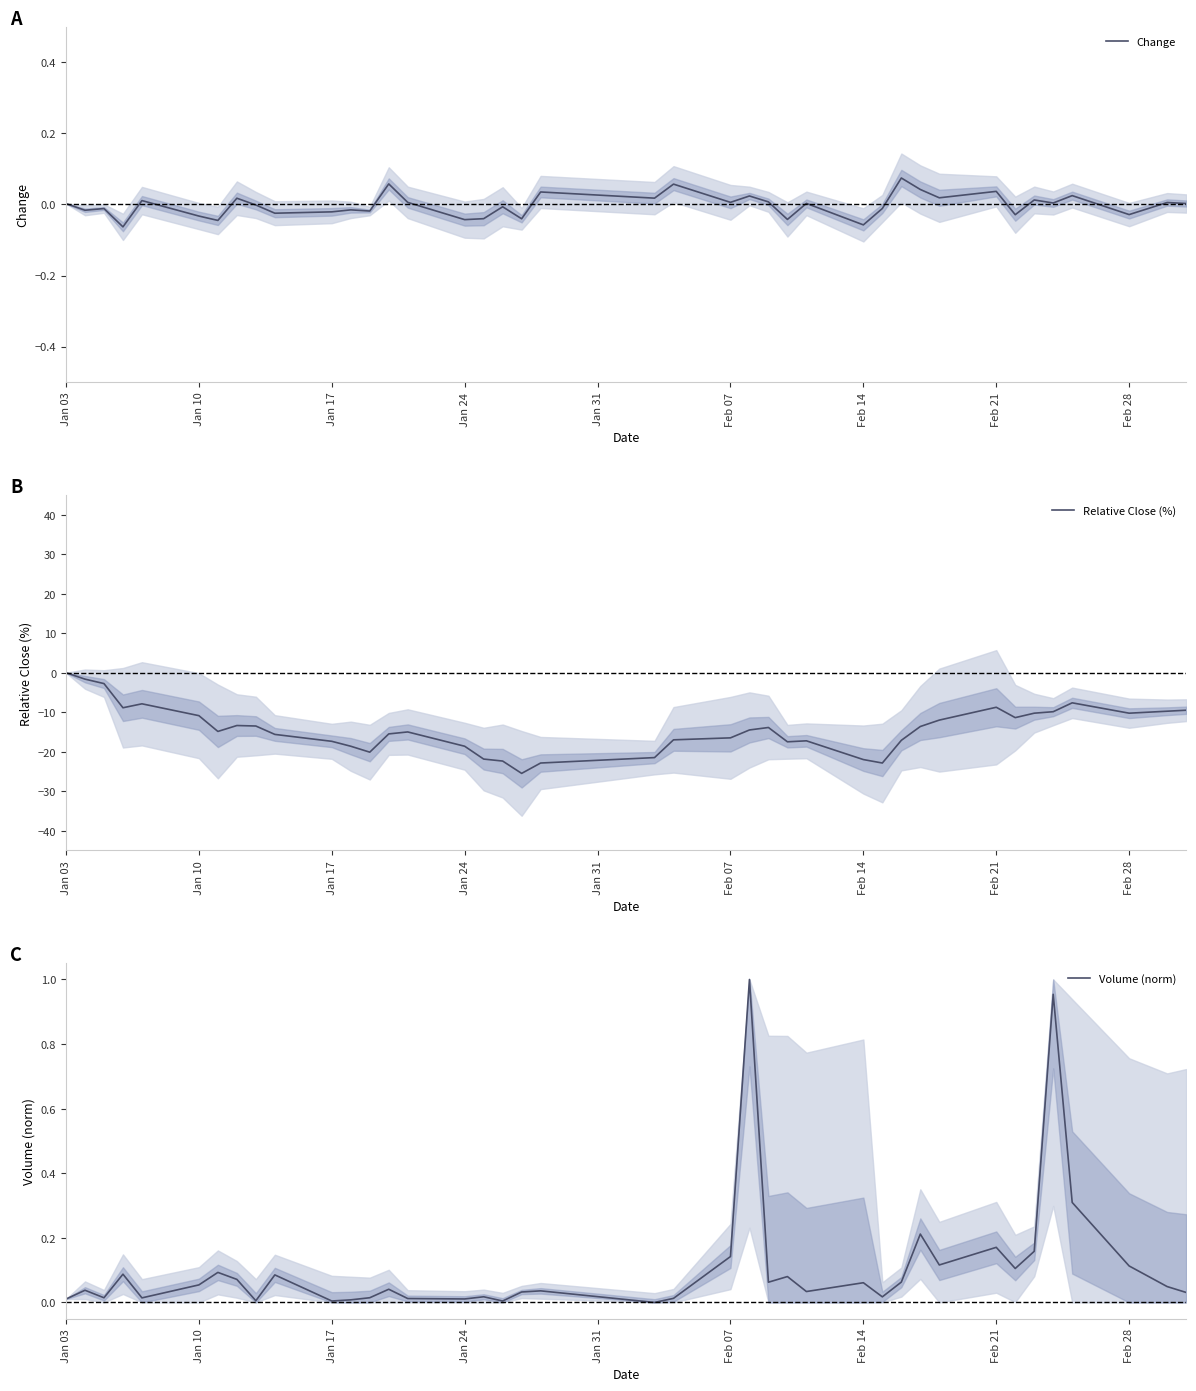

What is the lowest value of the Relative Close (%) series?

-25.5